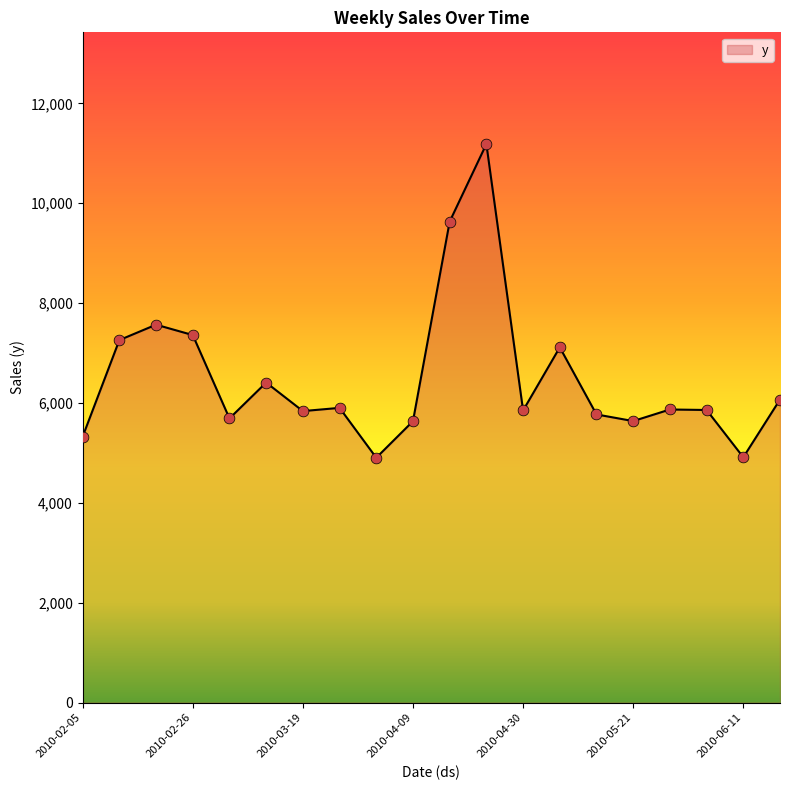

What is the difference between the maximum and minimum values?

6281.7